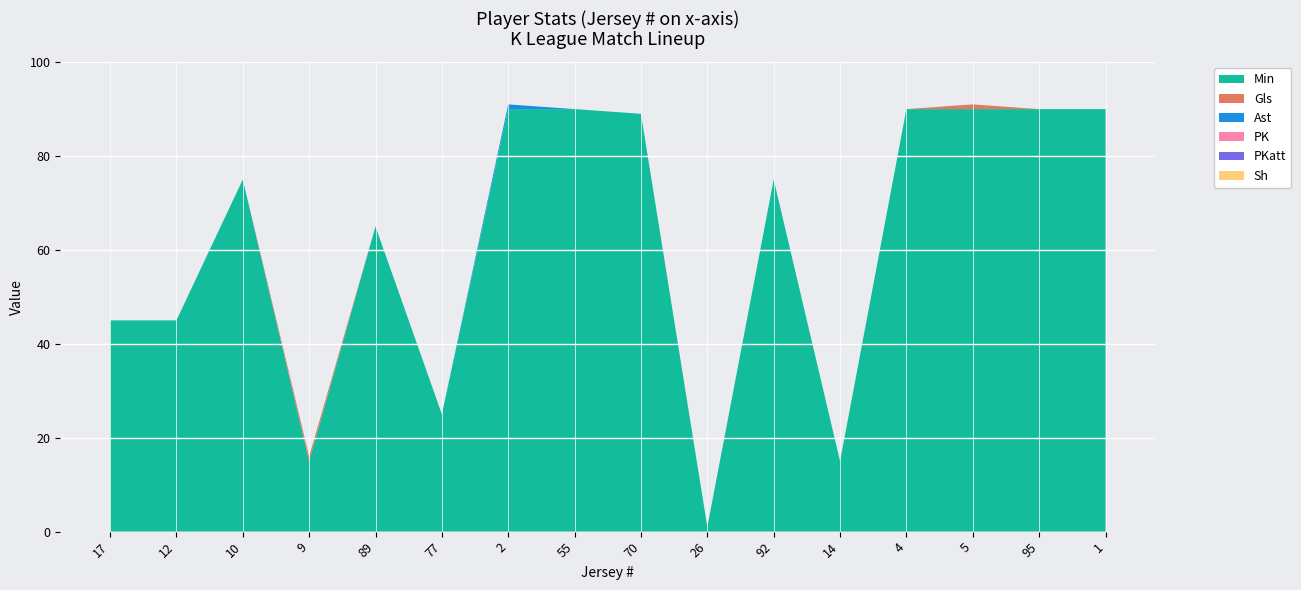

Reading left to right, extract all data points from this chart.

Min: 17=45	12=45	10=75	9=15	89=65	77=25	2=90	55=90	70=89	26=1	92=75	14=15	4=90	5=90	95=90	1=90
Gls: 17=0	12=0	10=0	9=1	89=0	77=0	2=0	55=0	70=0	26=0	92=0	14=0	4=0	5=1	95=0	1=0
Ast: 17=0	12=0	10=0	9=0	89=0	77=0	2=1	55=0	70=0	26=0	92=0	14=0	4=0	5=0	95=0	1=0
PK: 17=0	12=0	10=0	9=0	89=0	77=0	2=0	55=0	70=0	26=0	92=0	14=0	4=0	5=0	95=0	1=0
PKatt: 17=0	12=0	10=0	9=0	89=0	77=0	2=0	55=0	70=0	26=0	92=0	14=0	4=0	5=0	95=0	1=0
Sh: 17=0	12=0	10=0	9=0	89=0	77=0	2=0	55=0	70=0	26=0	92=0	14=0	4=0	5=0	95=0	1=0